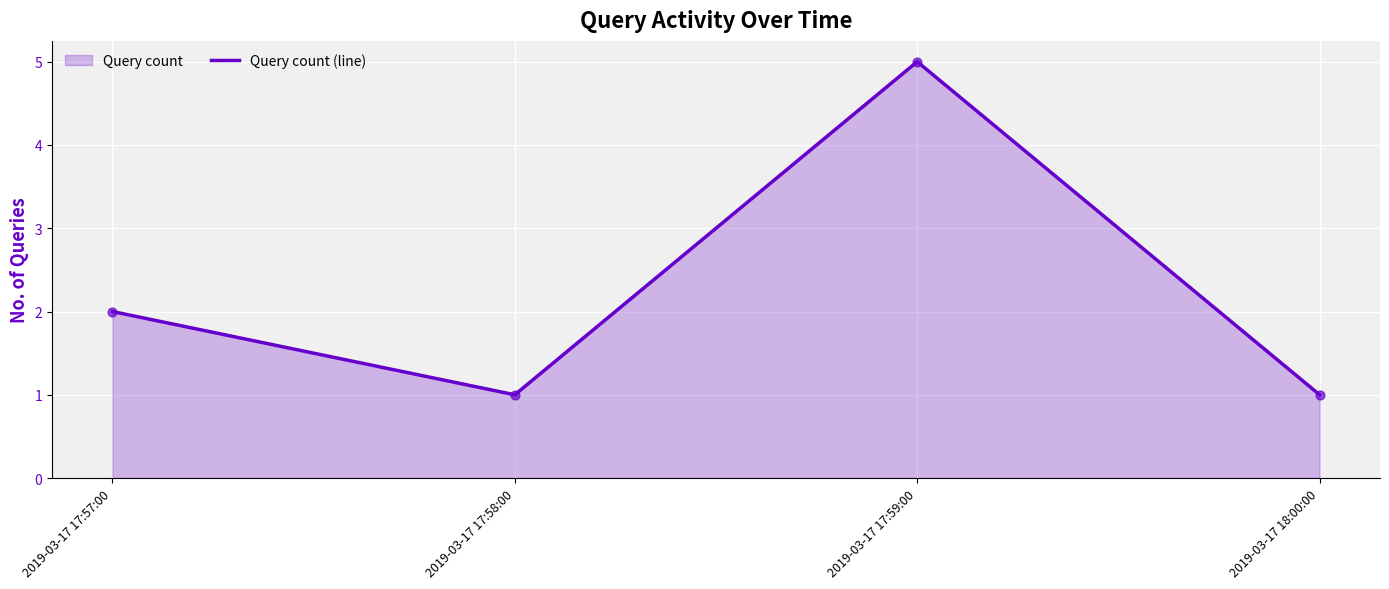

Between 2019-03-17 17:58:00 and 2019-03-17 17:59:00, which is larger?

2019-03-17 17:59:00